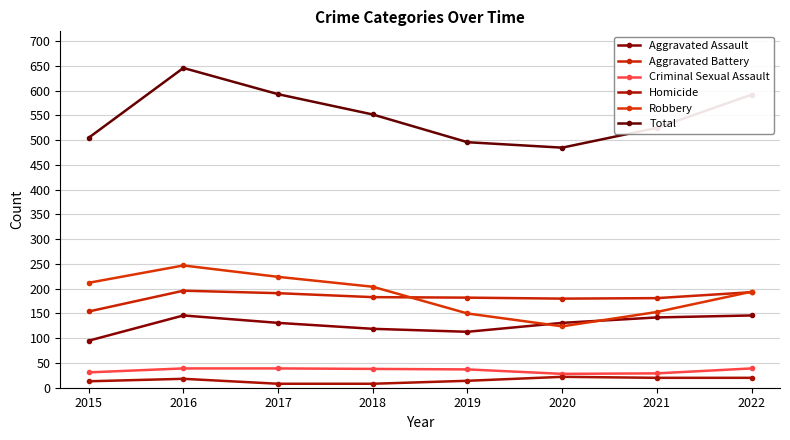

How many lines are shown in the chart?

6